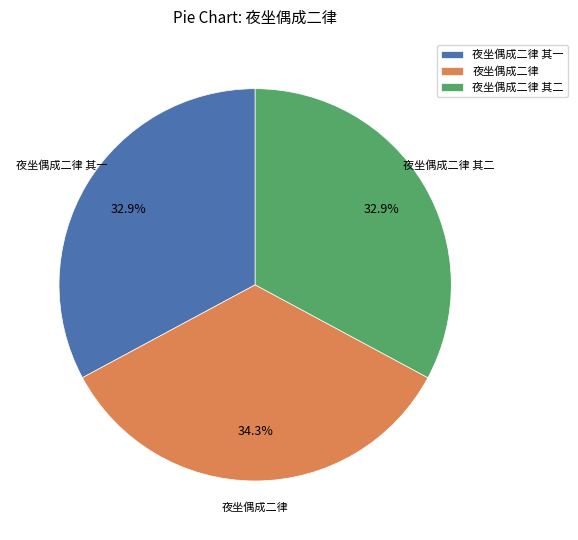

Approximately how many times larger is the value at 夜坐偶成二律 其二 compared to 夜坐偶成二律 其一?

1.0